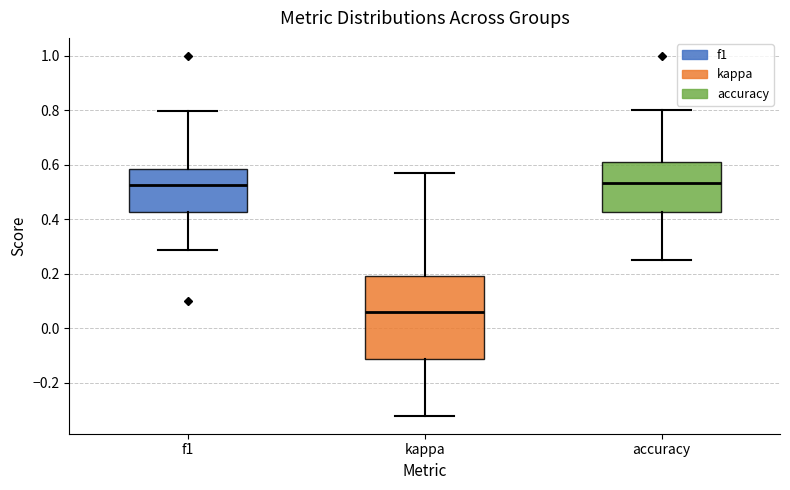

Reading left to right, transcribe this box plot: for each box, give where its median line is, the range the box spans, and where its two whiskers end, as read against the y-axis. The values are not printed on the chart, so give them approximately, as read against the axis.

f1: median 0.52, box 0.42 to 0.58, whiskers 0.28 to 0.80
kappa: median 0.06, box -0.12 to 0.20, whiskers -0.32 to 0.58
accuracy: median 0.54, box 0.42 to 0.60, whiskers 0.26 to 0.80